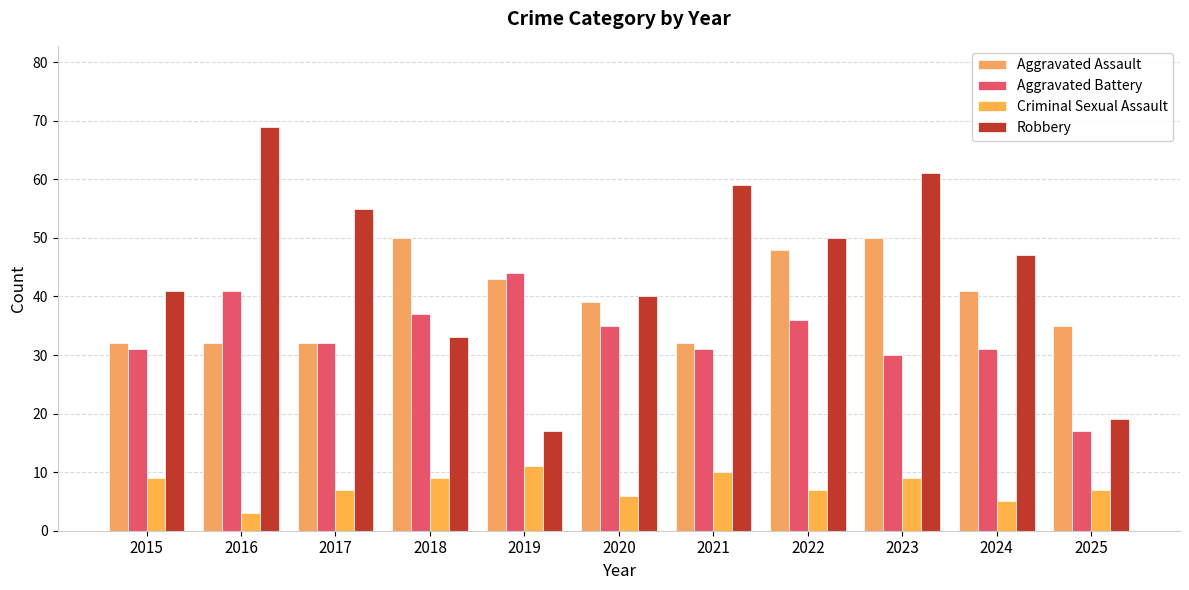

What is the difference between the highest and lowest values at 2015?

32